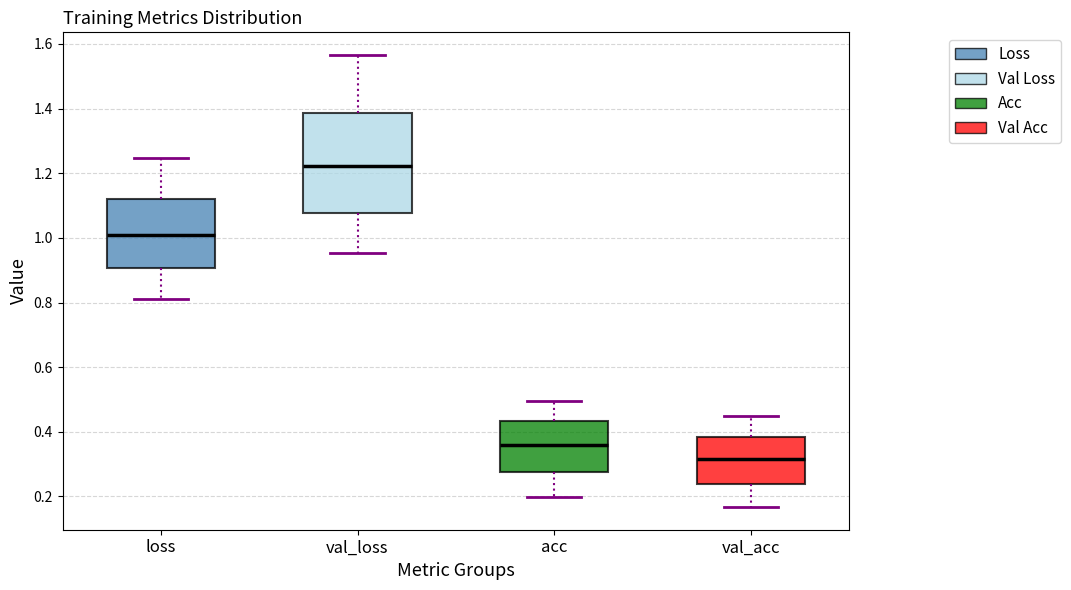

Reading left to right, transcribe this box plot: for each box, give where its median line is, the range the box spans, and where its two whiskers end, as read against the y-axis. The values are not printed on the chart, so give them approximately, as read against the axis.

loss: median 1.02, box 0.90 to 1.12, whiskers 0.82 to 1.24
val_loss: median 1.22, box 1.08 to 1.38, whiskers 0.96 to 1.56
acc: median 0.36, box 0.28 to 0.44, whiskers 0.20 to 0.50
val_acc: median 0.32, box 0.24 to 0.38, whiskers 0.16 to 0.44